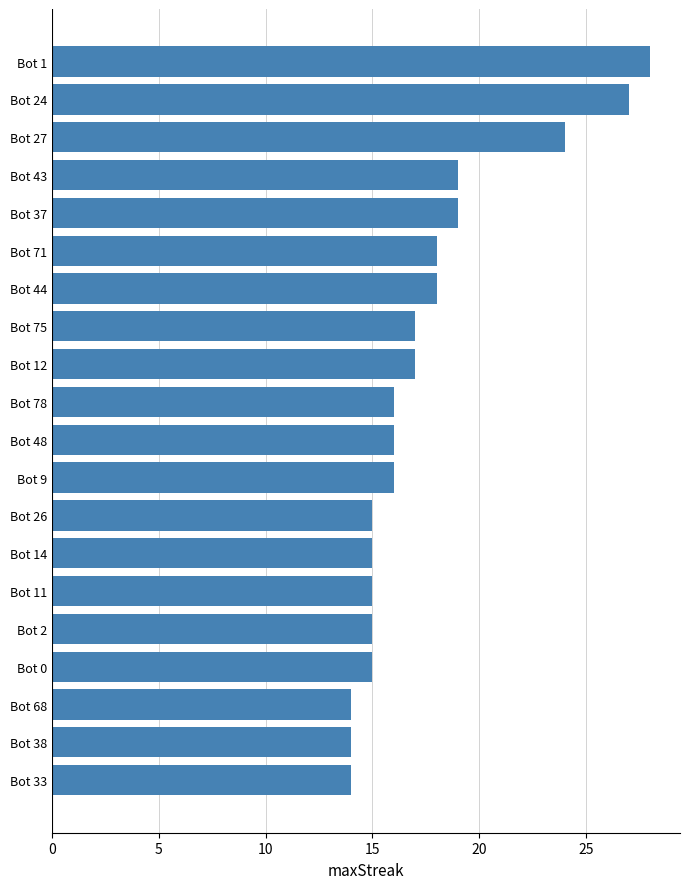

What is the label of the 17th bar from the top?

Bot 0